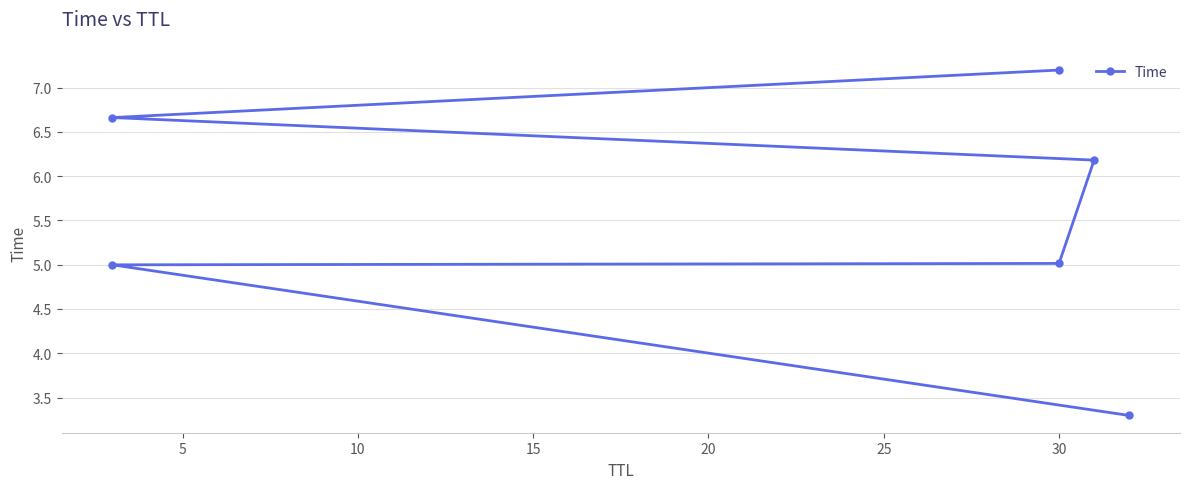

How many distinct data groups are displayed?

1